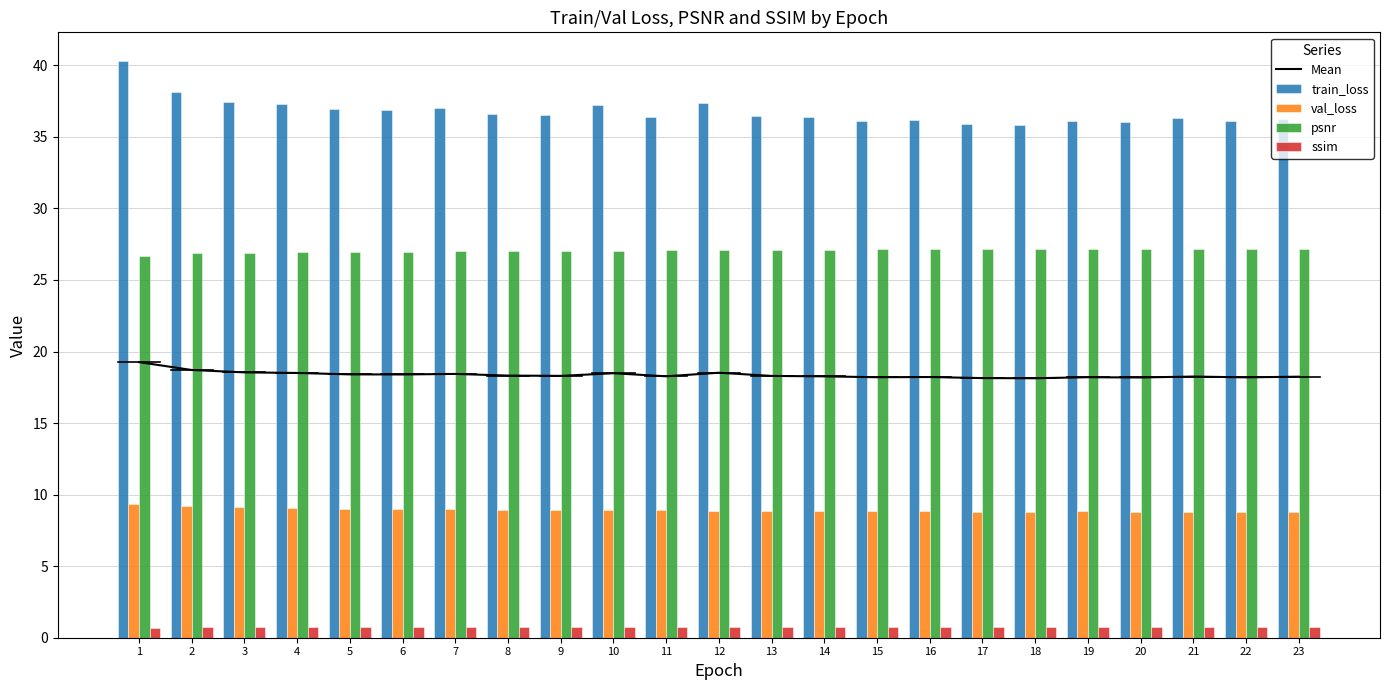

True or false: val_loss has a value of 3.0 at 19.

False